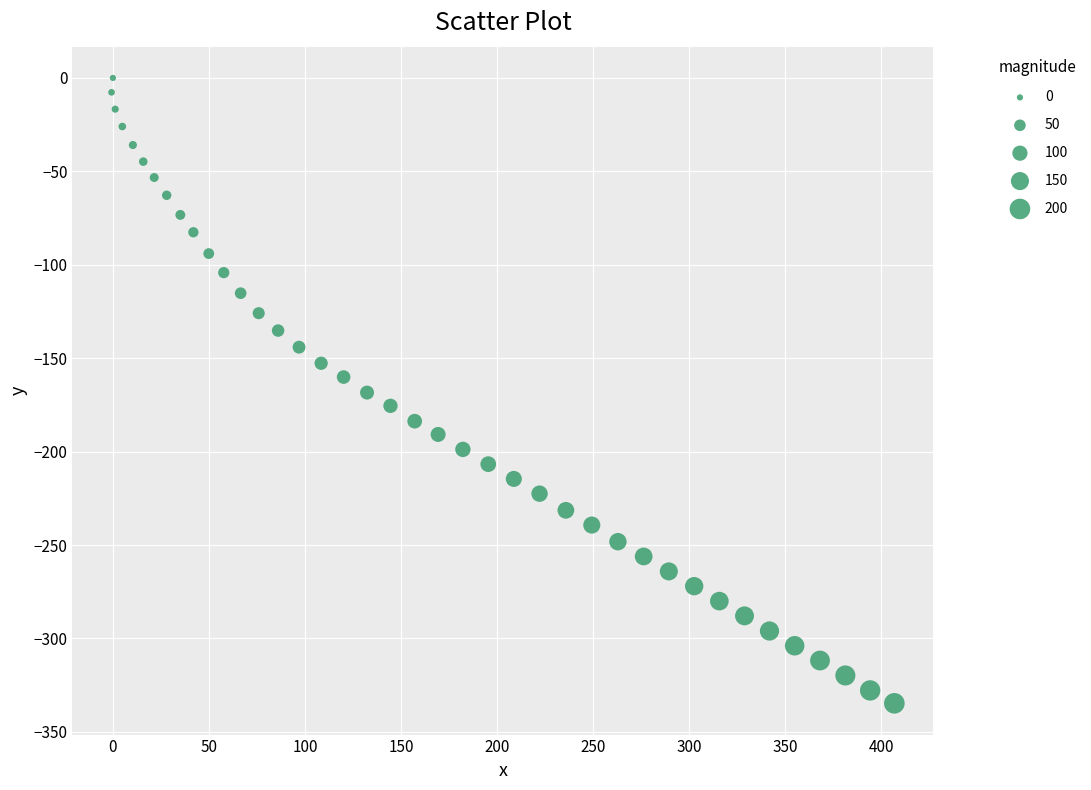

What is the range of Y values (max minus min)?

334.7